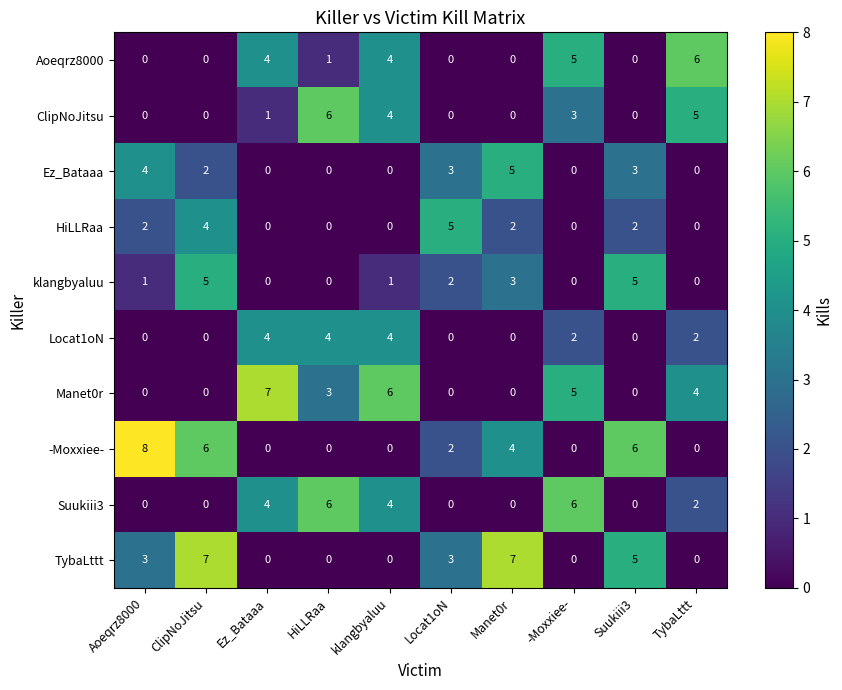

What is the difference between the maximum and second lowest values in the Aoeqrz8000 series?

6